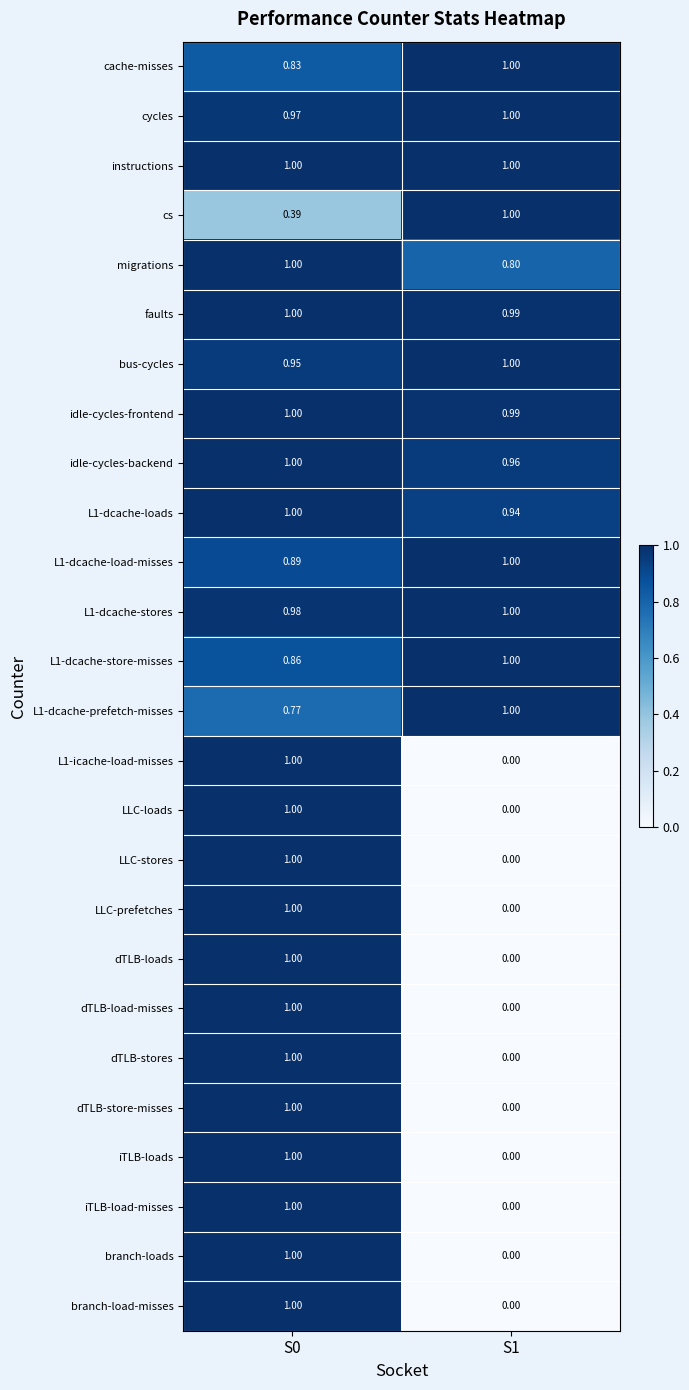

Which series has the largest total across all categories?

instructions